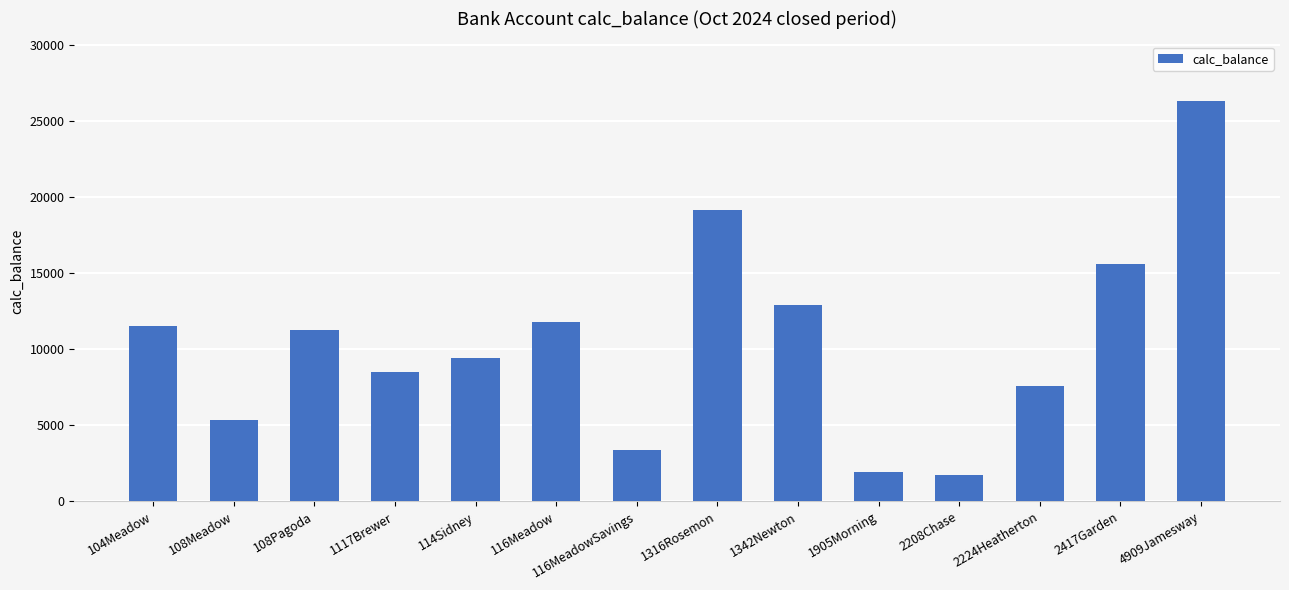

What is the difference between the second highest and minimum values?

17394.4